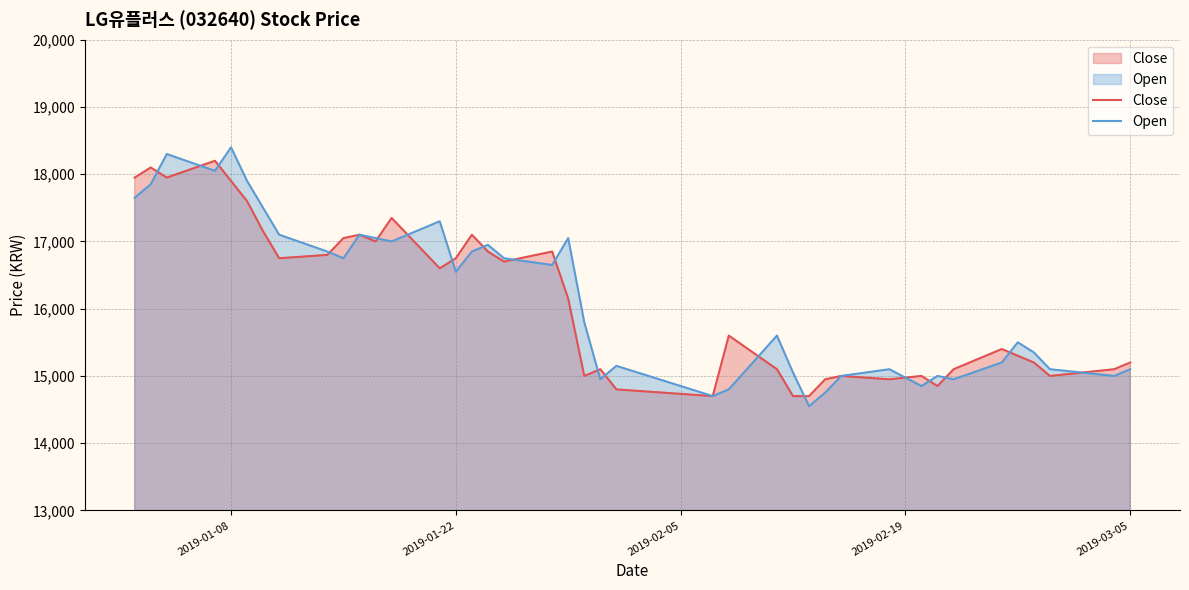

In Close, how many points are lower than both neighbors (excluding endpoints)?

10